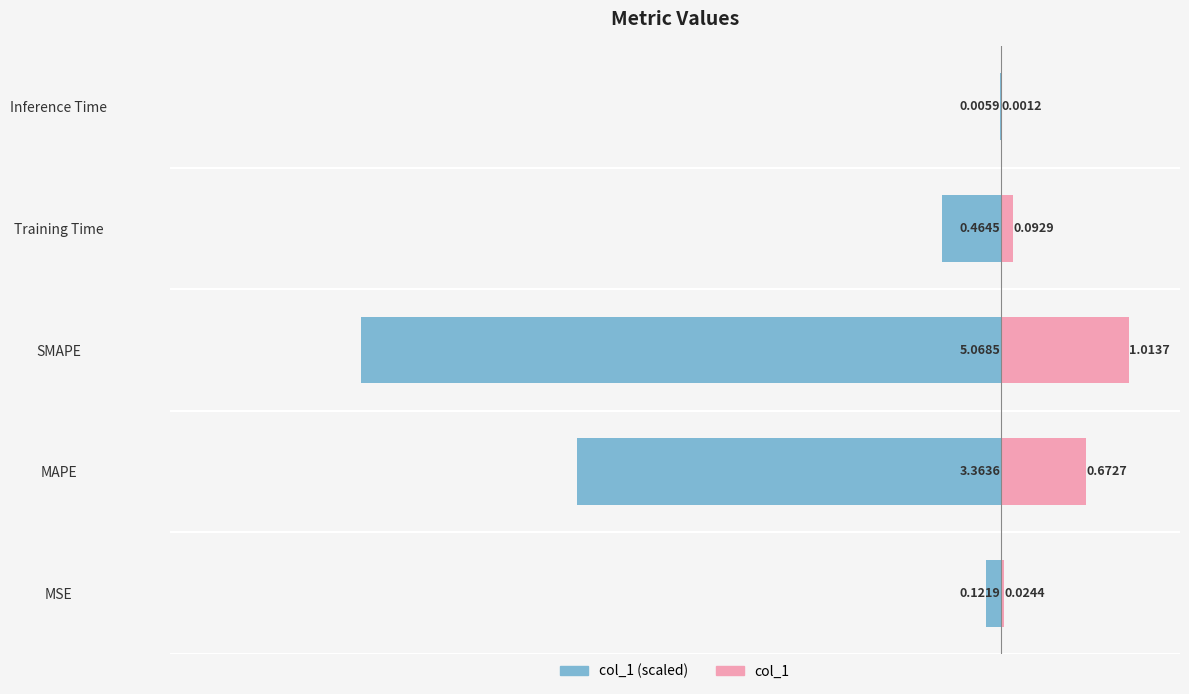

What value does the col_1 series have at SMAPE?

1.0